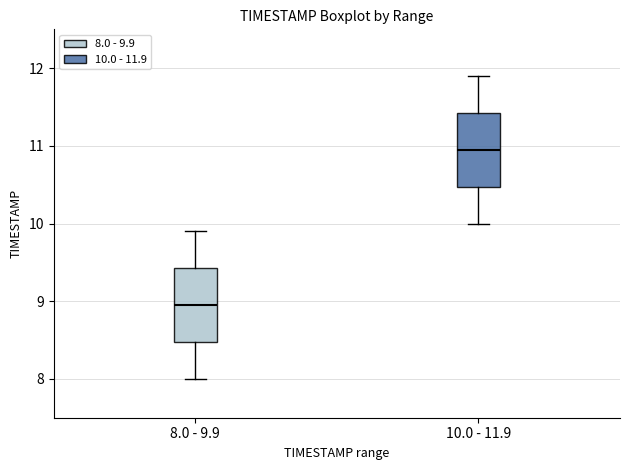

Reading left to right, transcribe this box plot: for each box, give where its median line is, the range the box spans, and where its two whiskers end, as read against the y-axis. The values are not printed on the chart, so give them approximately, as read against the axis.

8.0 - 9.9: median 9.0, box 8.5 to 9.4, whiskers 8.0 to 9.9
10.0 - 11.9: median 11.0, box 10.5 to 11.4, whiskers 10.0 to 11.9